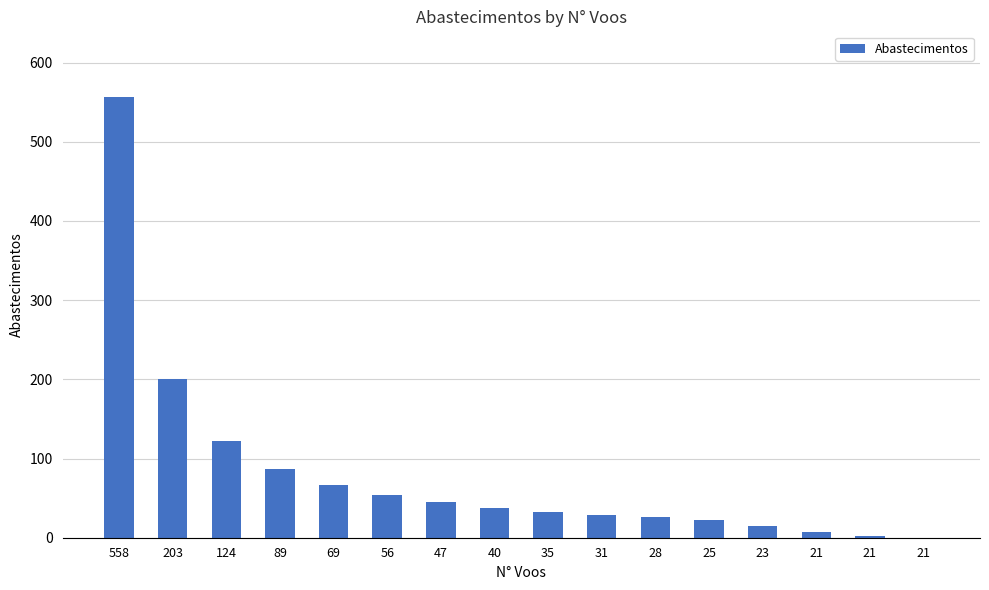

Reading left to right, what are all the values shown in this chart?

558=556	203=201	124=122	89=87	69=67	56=54	47=45	40=38	35=33	31=29	28=26	25=23	23=15	21=7	21=2	21=0